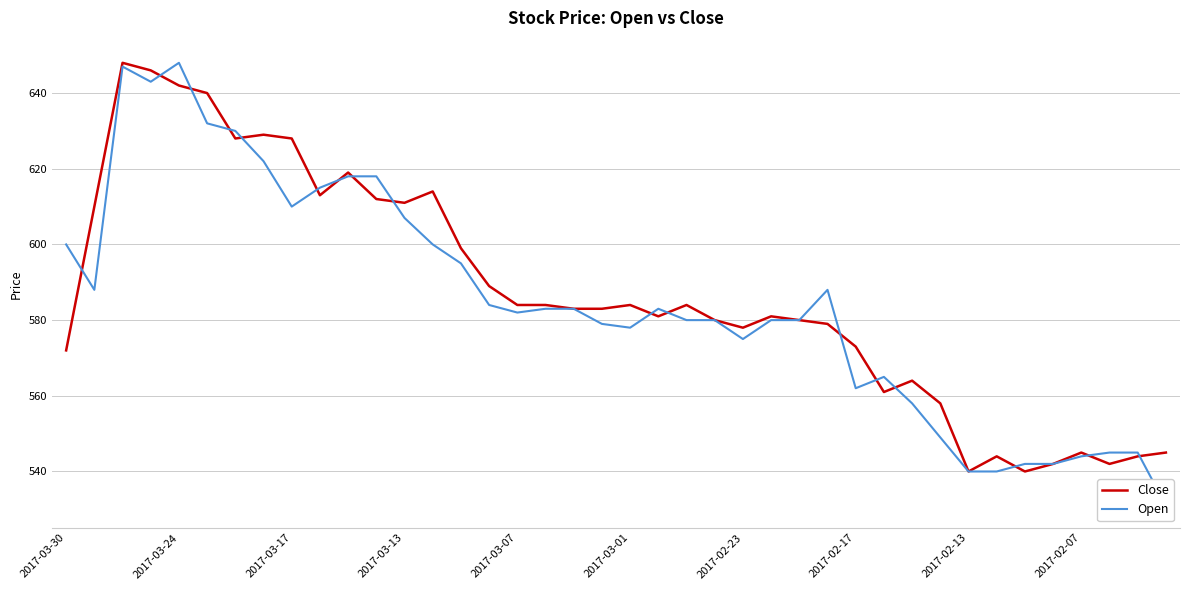

True or false: Open has more than 2 interior local peaks.

True